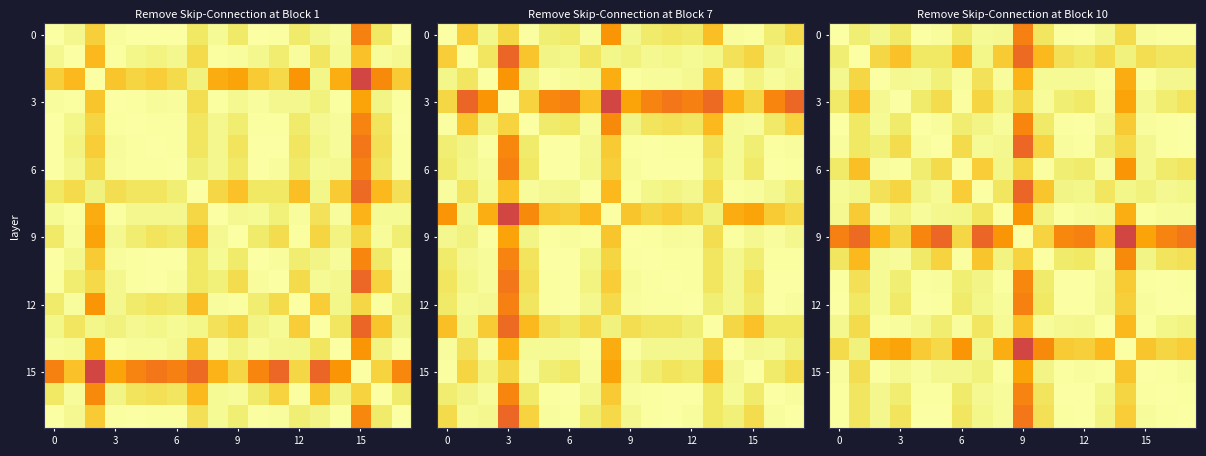

At how many categories does at least one series exceed 0?

18